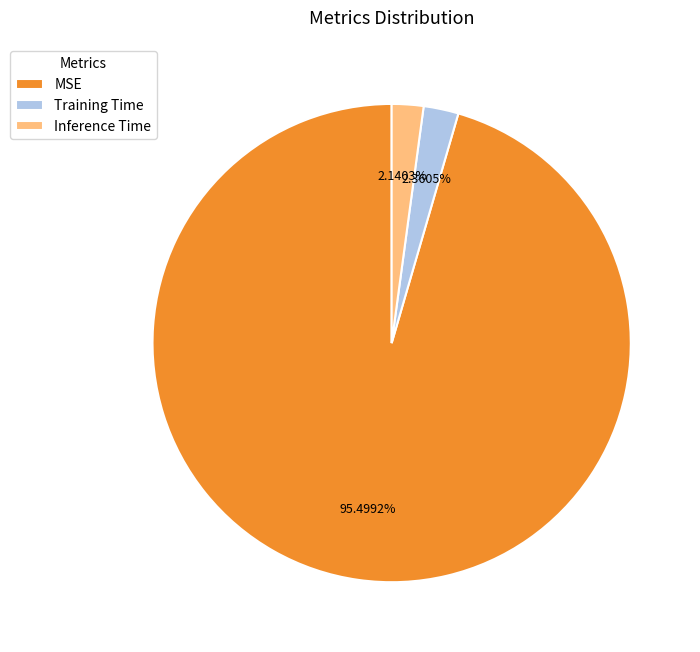

How many slices are in this pie chart?

3